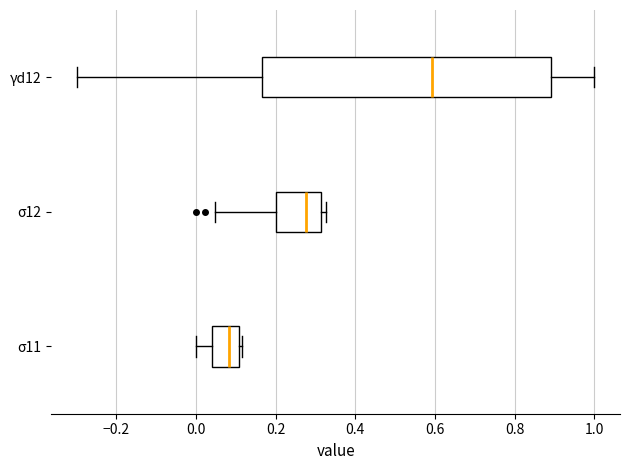

Which box is the widest, from its left edge to its right edge?

γd12